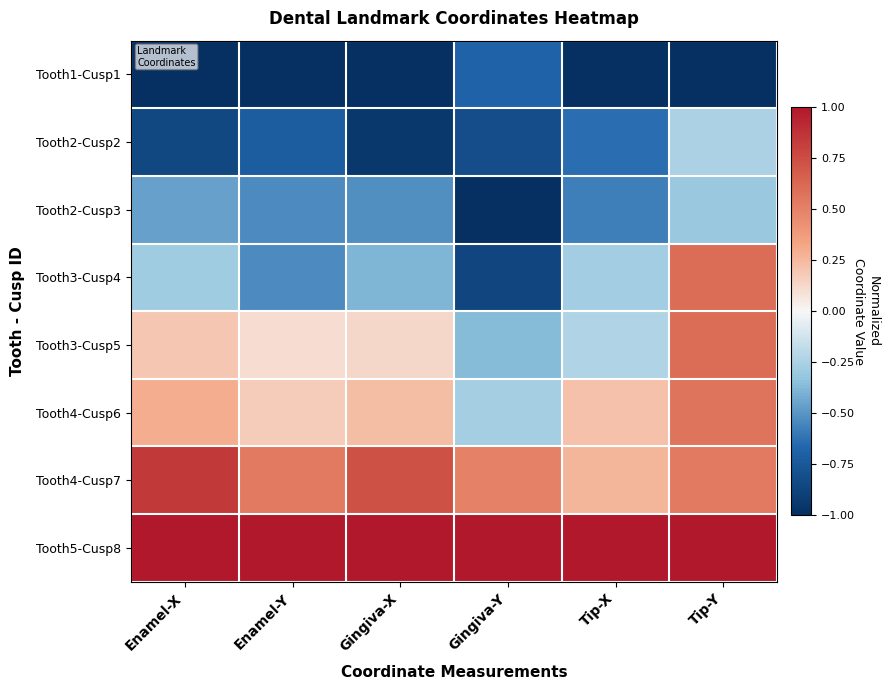

Reading right to left, list all the values displayed in this chart.

Tooth1-Cusp1: Tip-Y=-1.0	Tip-X=-1.0	Gingiva-Y=-0.7	Gingiva-X=-1.0	Enamel-Y=-1.0	Enamel-X=-1.0
Tooth2-Cusp2: Tip-Y=-0.2	Tip-X=-0.6	Gingiva-Y=-0.8	Gingiva-X=-0.9	Enamel-Y=-0.7	Enamel-X=-0.8
Tooth2-Cusp3: Tip-Y=-0.3	Tip-X=-0.6	Gingiva-Y=-1.0	Gingiva-X=-0.5	Enamel-Y=-0.5	Enamel-X=-0.5
Tooth3-Cusp4: Tip-Y=0.6	Tip-X=-0.3	Gingiva-Y=-0.9	Gingiva-X=-0.4	Enamel-Y=-0.5	Enamel-X=-0.3
Tooth3-Cusp5: Tip-Y=0.6	Tip-X=-0.2	Gingiva-Y=-0.4	Gingiva-X=0.1	Enamel-Y=0.1	Enamel-X=0.2
Tooth4-Cusp6: Tip-Y=0.6	Tip-X=0.2	Gingiva-Y=-0.3	Gingiva-X=0.2	Enamel-Y=0.2	Enamel-X=0.3
Tooth4-Cusp7: Tip-Y=0.5	Tip-X=0.3	Gingiva-Y=0.5	Gingiva-X=0.7	Enamel-Y=0.5	Enamel-X=0.8
Tooth5-Cusp8: Tip-Y=1.0	Tip-X=1.0	Gingiva-Y=1.0	Gingiva-X=1.0	Enamel-Y=1.0	Enamel-X=1.0